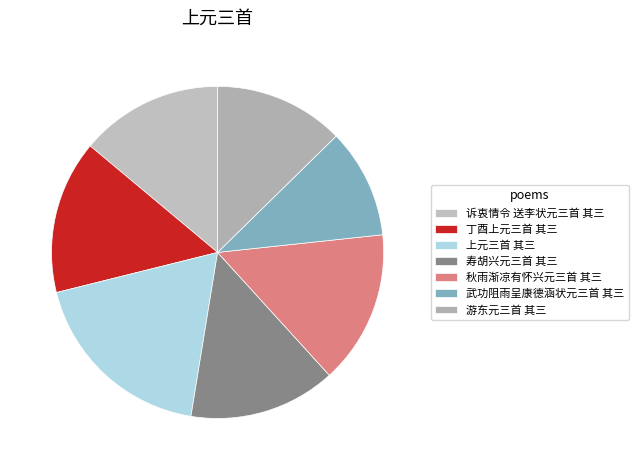

How many segments does this pie chart have?

7